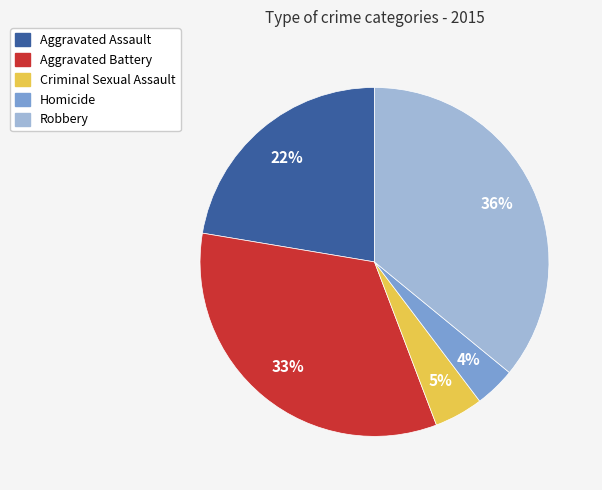

Is the sum of Criminal Sexual Assault and Aggravated Battery greater than half?

No